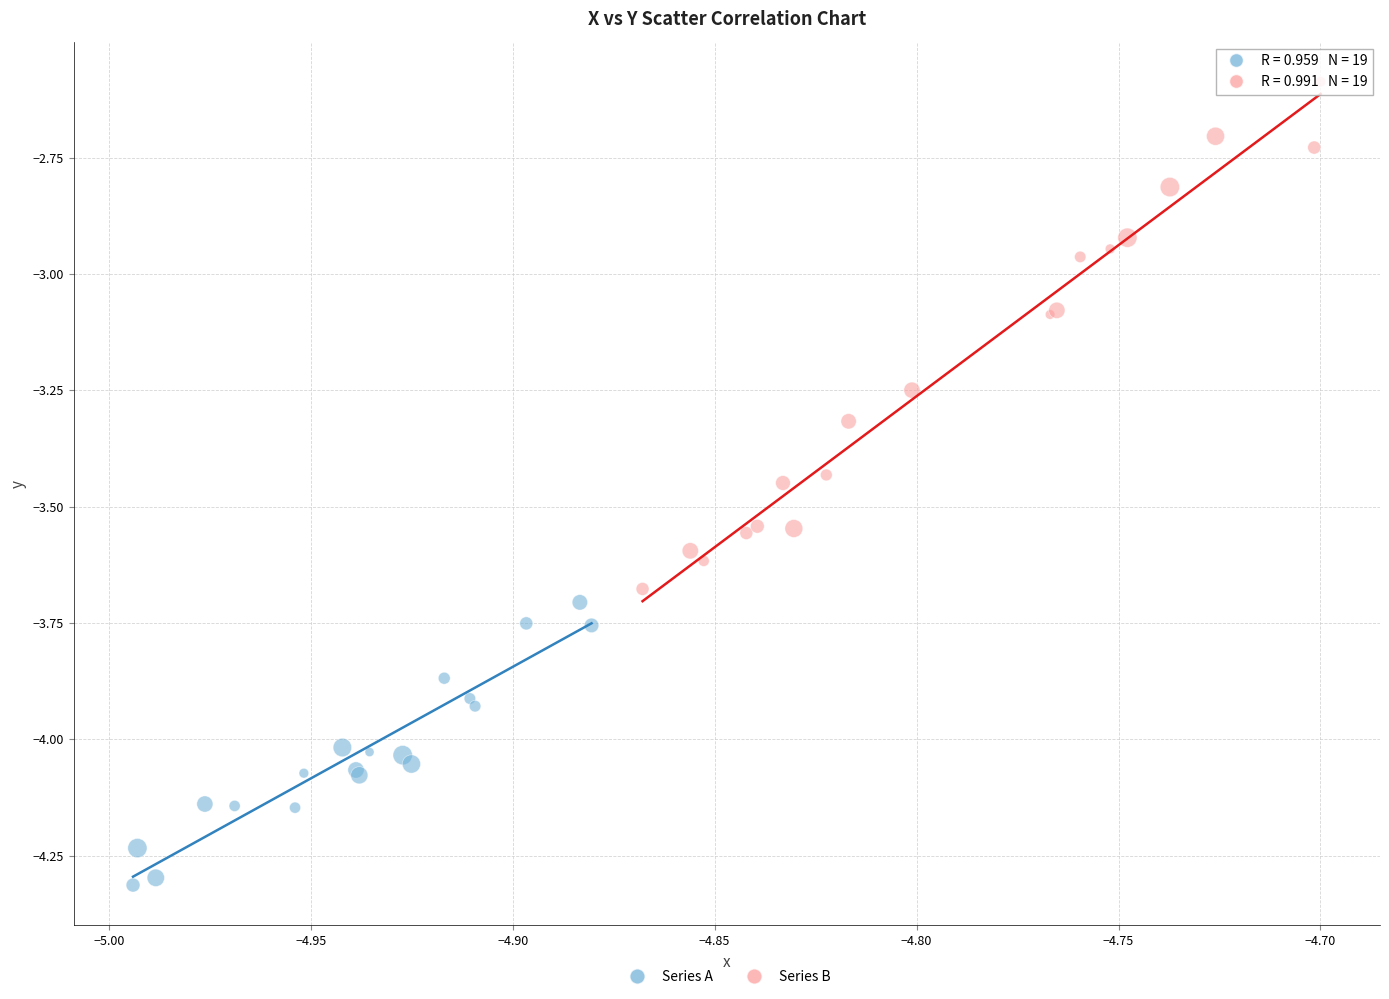

Which series has the widest spread of Y values?

Series B